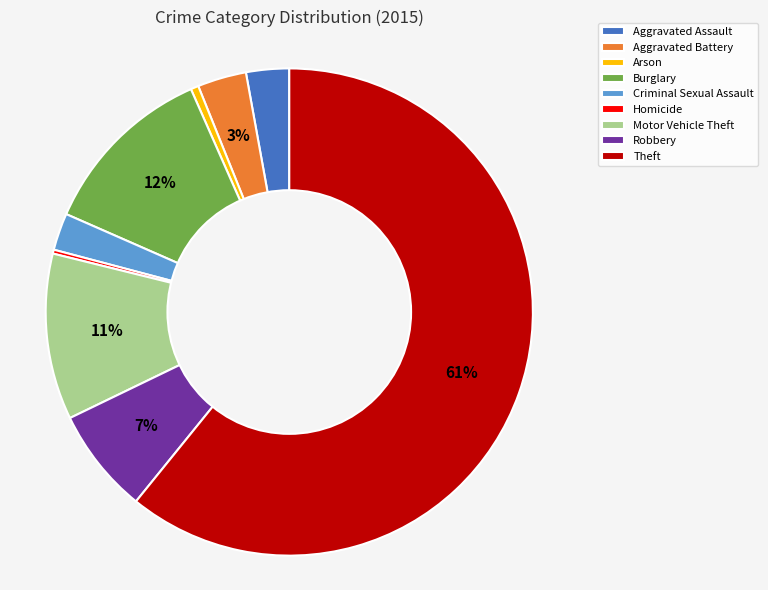

Combined, do Arson and Robbery account for over 50%?

No